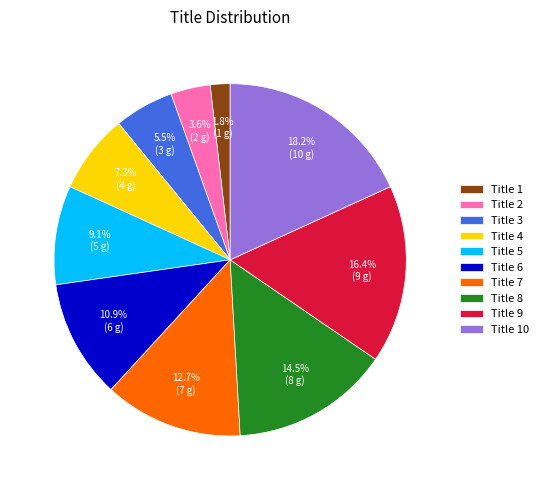

Do Title 1 and Title 9 together represent more than half of the pie?

No